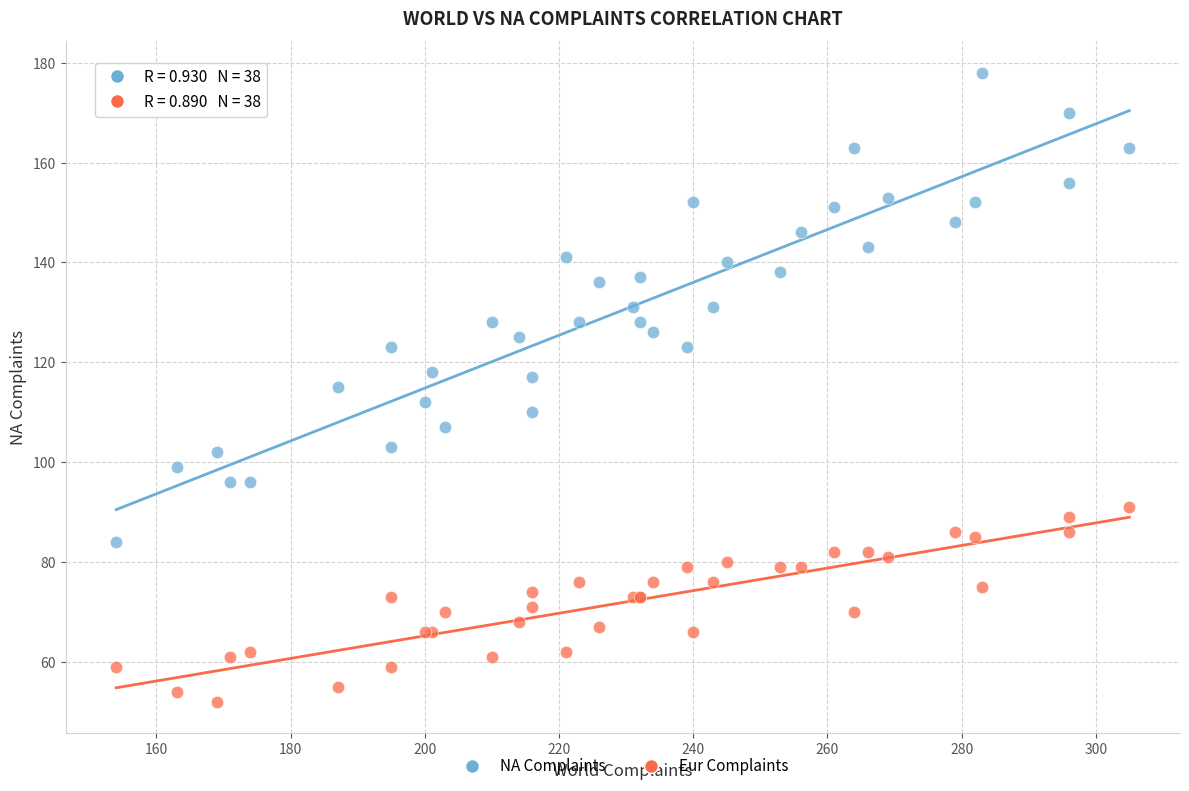

Which series reaches the minimum Y coordinate?

Eur Complaints